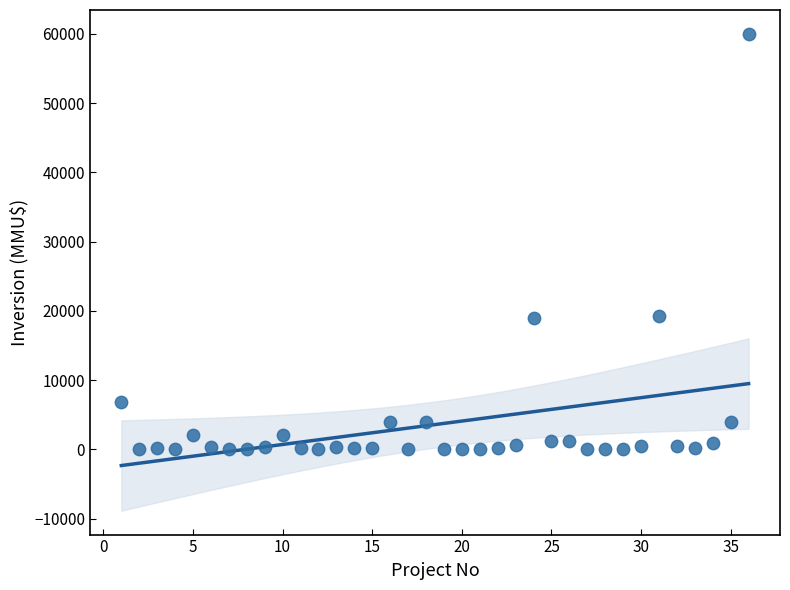

What is the range of Y values (max minus min)?

60000